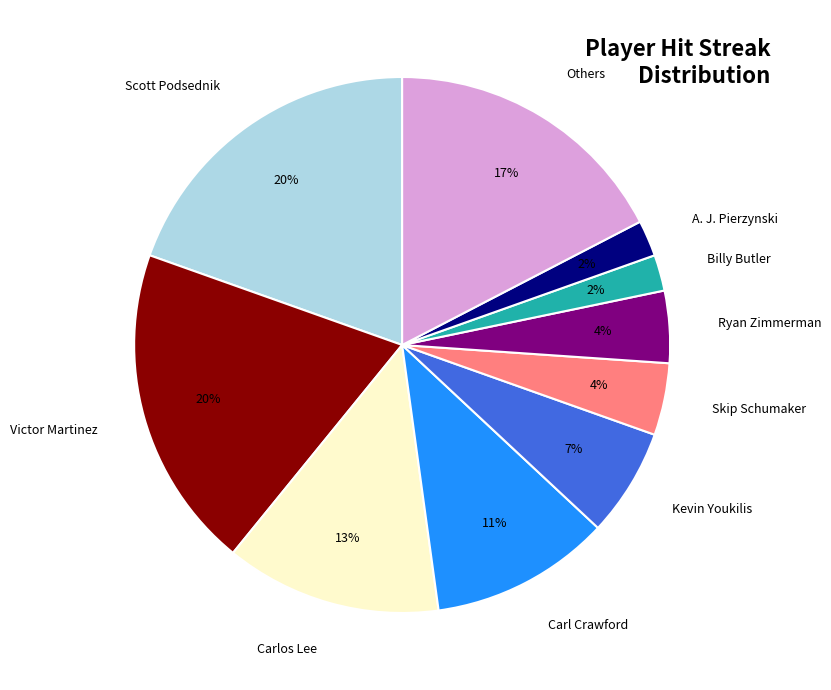

Does any single category account for the majority?

No